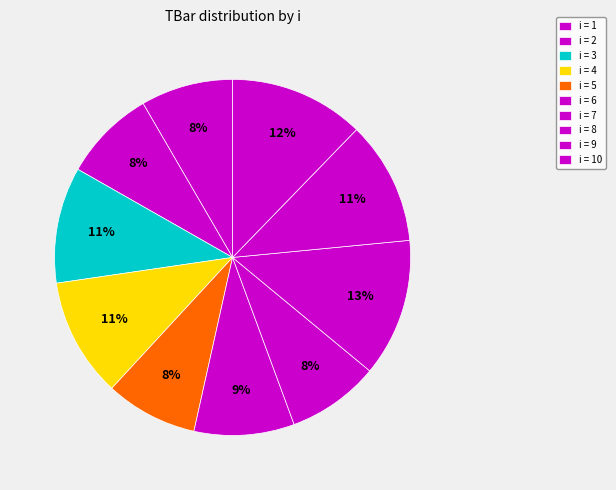

Is there any slice that represents more than half of the pie?

No